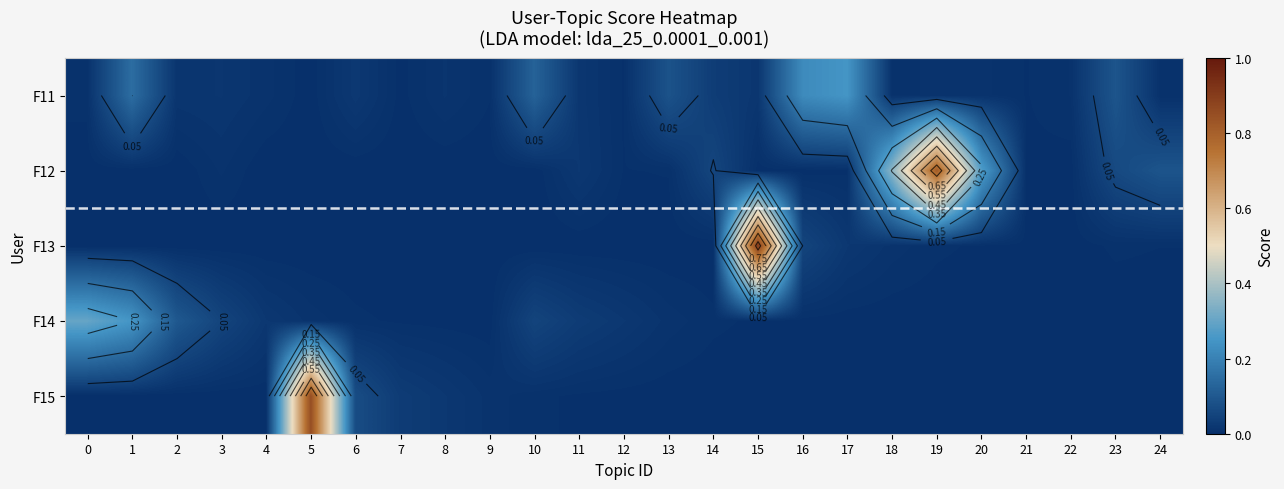

Rank the categories by row_3 value from lowest to highest.

24, 23, 22, 21, 20, 19, 18, 9, 17, 8, 16, 7, 15, 6, 14, 5, 13, 4, 12, 11, 3, 10, 2, 1, 0